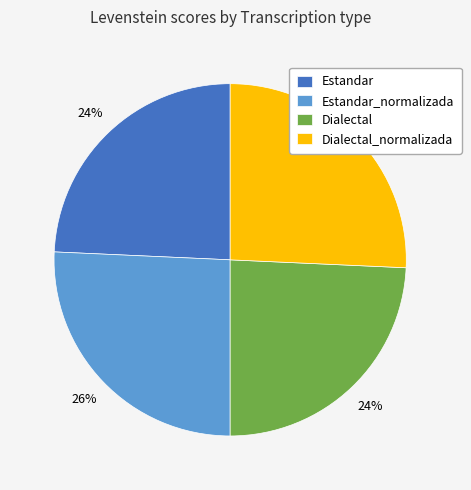

Does Estandar represent more than half of the total?

No